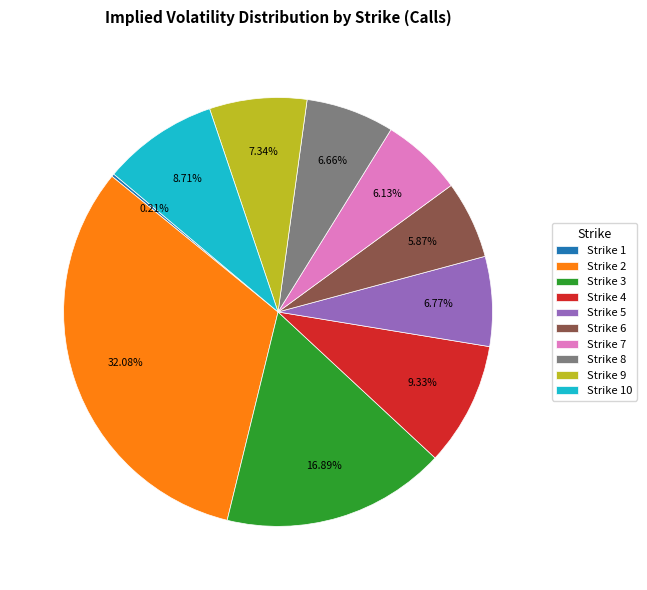

How much of the chart is everything except Strike 4?

90.7%